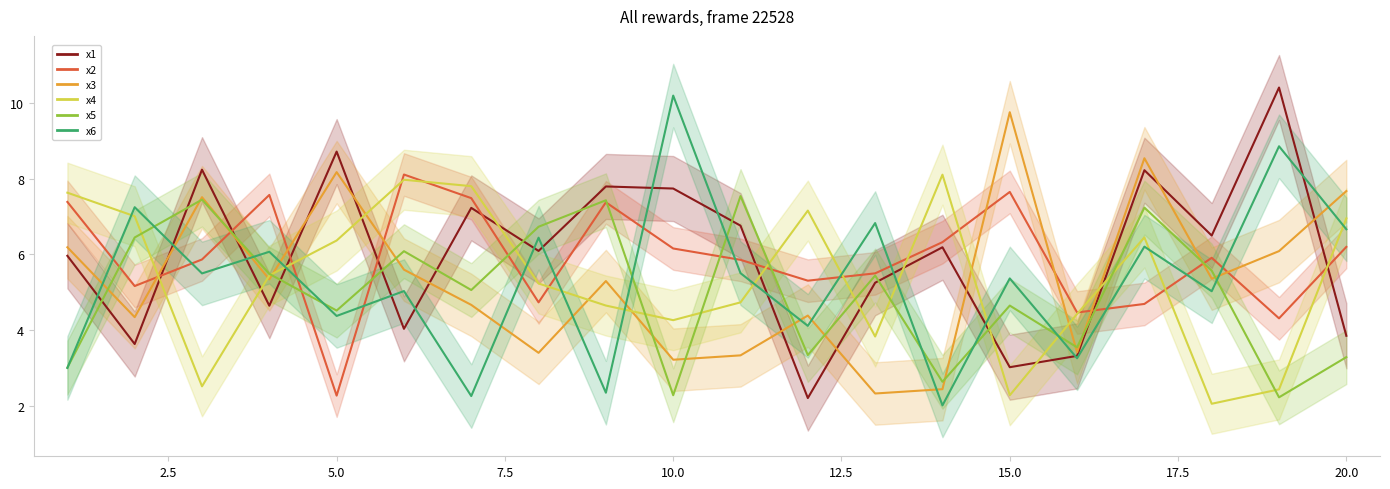

Is it true that x2 equals 12.7 at 7?

False